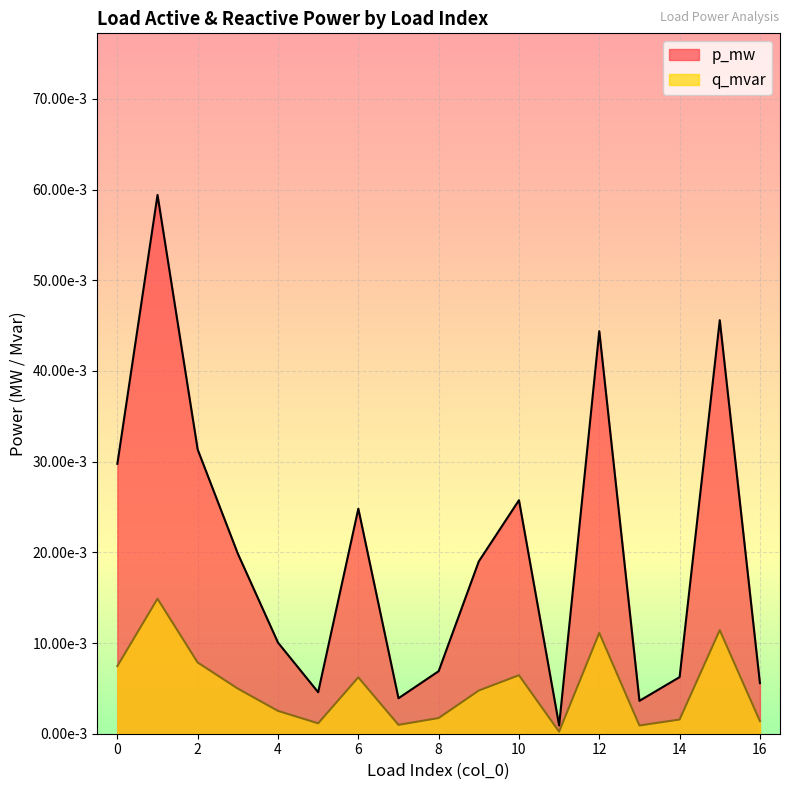

Rank the series by their average value, from lowest to highest.

q_mvar, p_mw